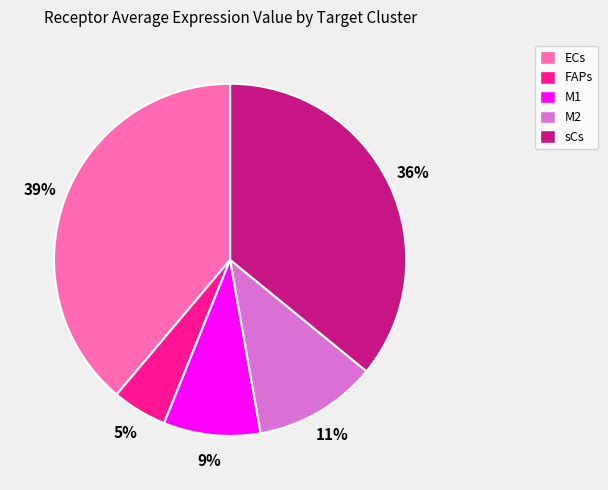

To the nearest percent, what is the combined percentage of sCs and M1?

45%